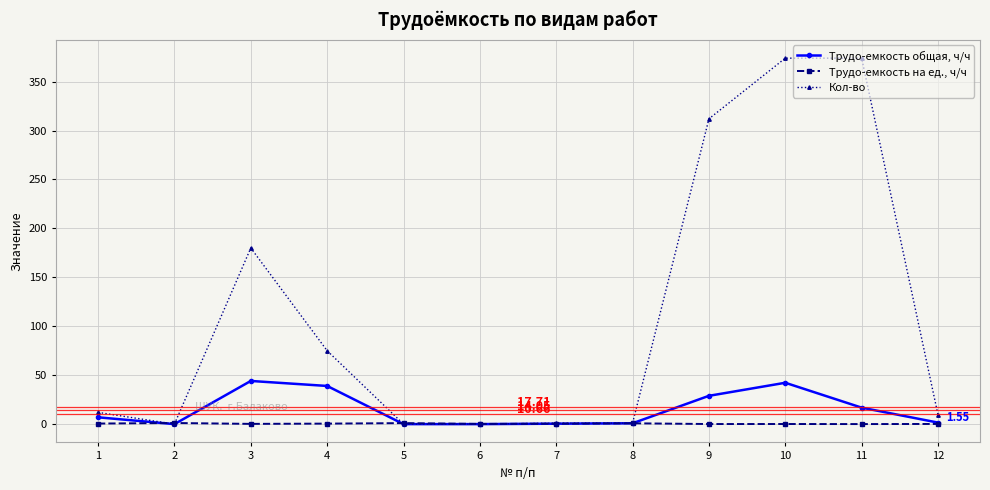

Which series has the largest total across all categories?

Кол-во